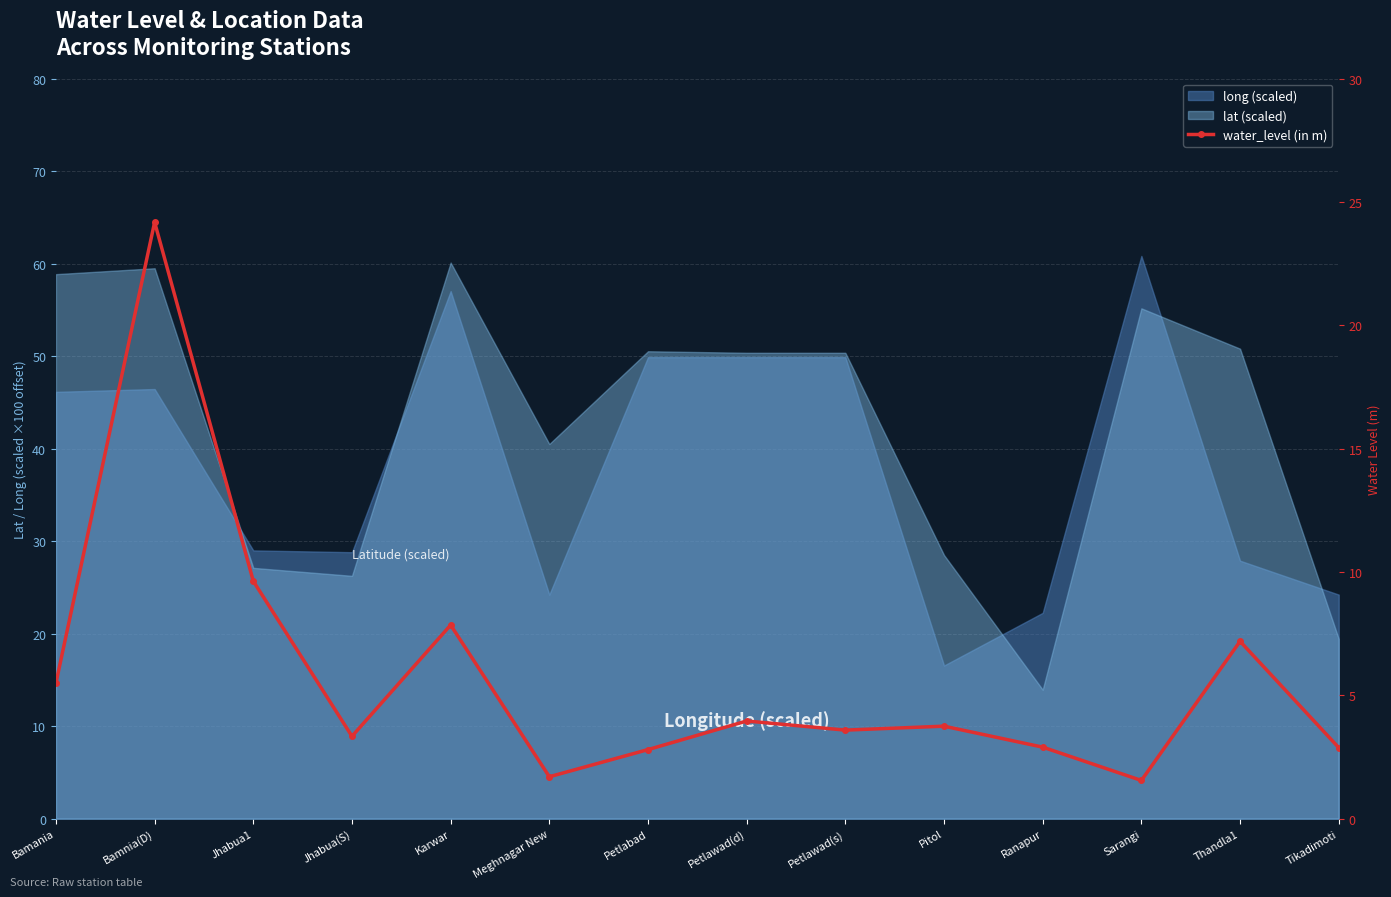

Where is the data nearest to the value 12?

Jhabua1